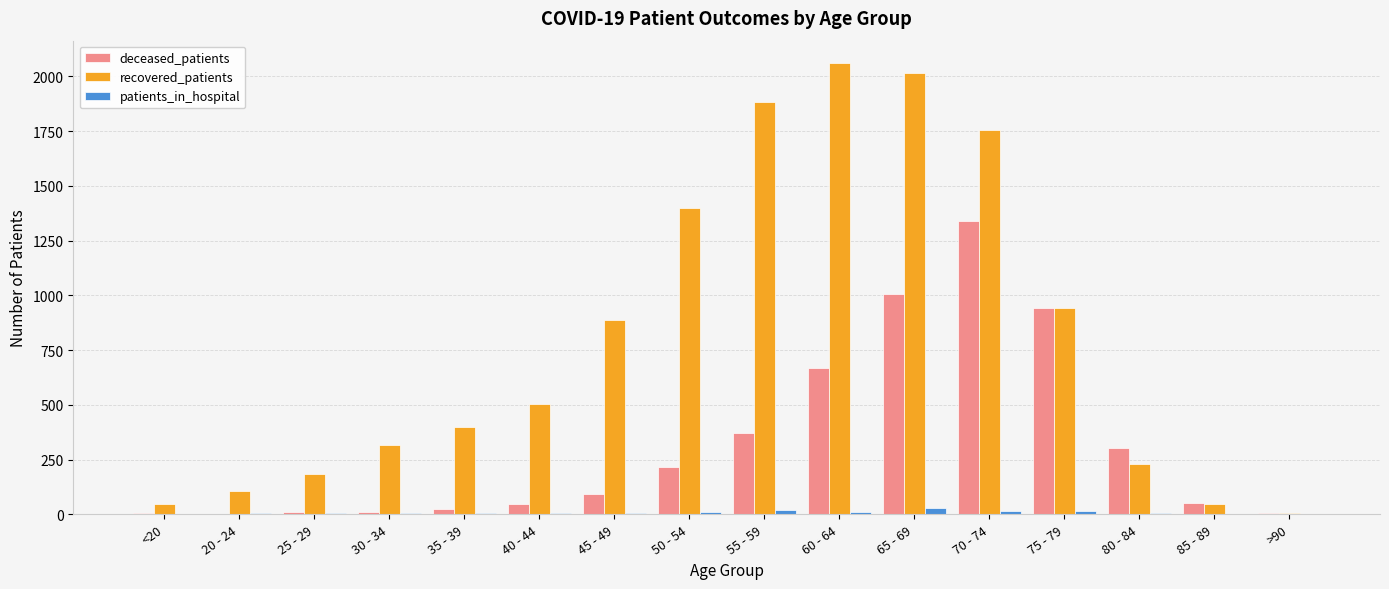

What is the difference between the deceased_patients values at >90 and 75 - 79?

938